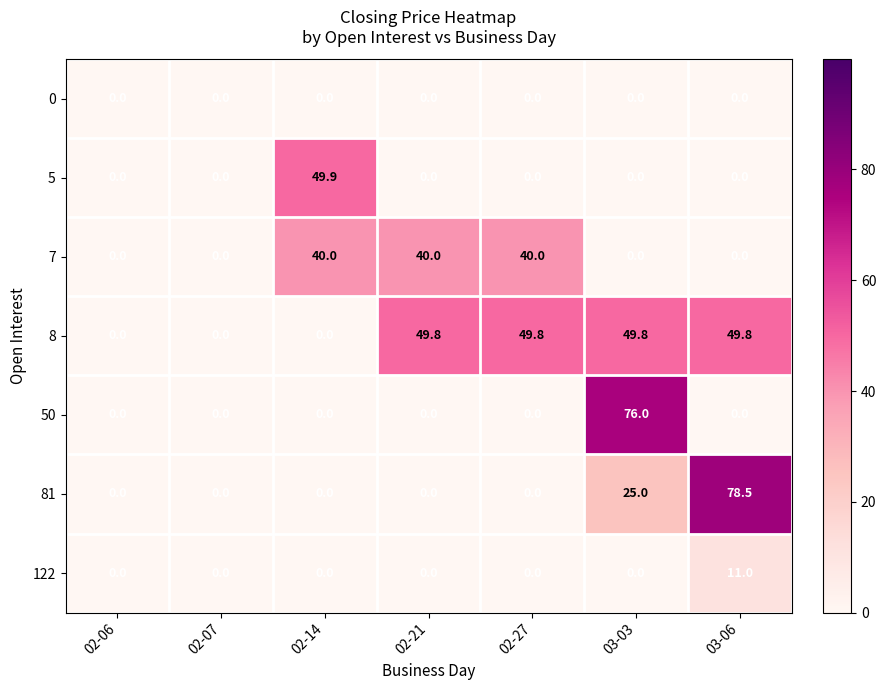

What is the greatest value displayed?

78.5